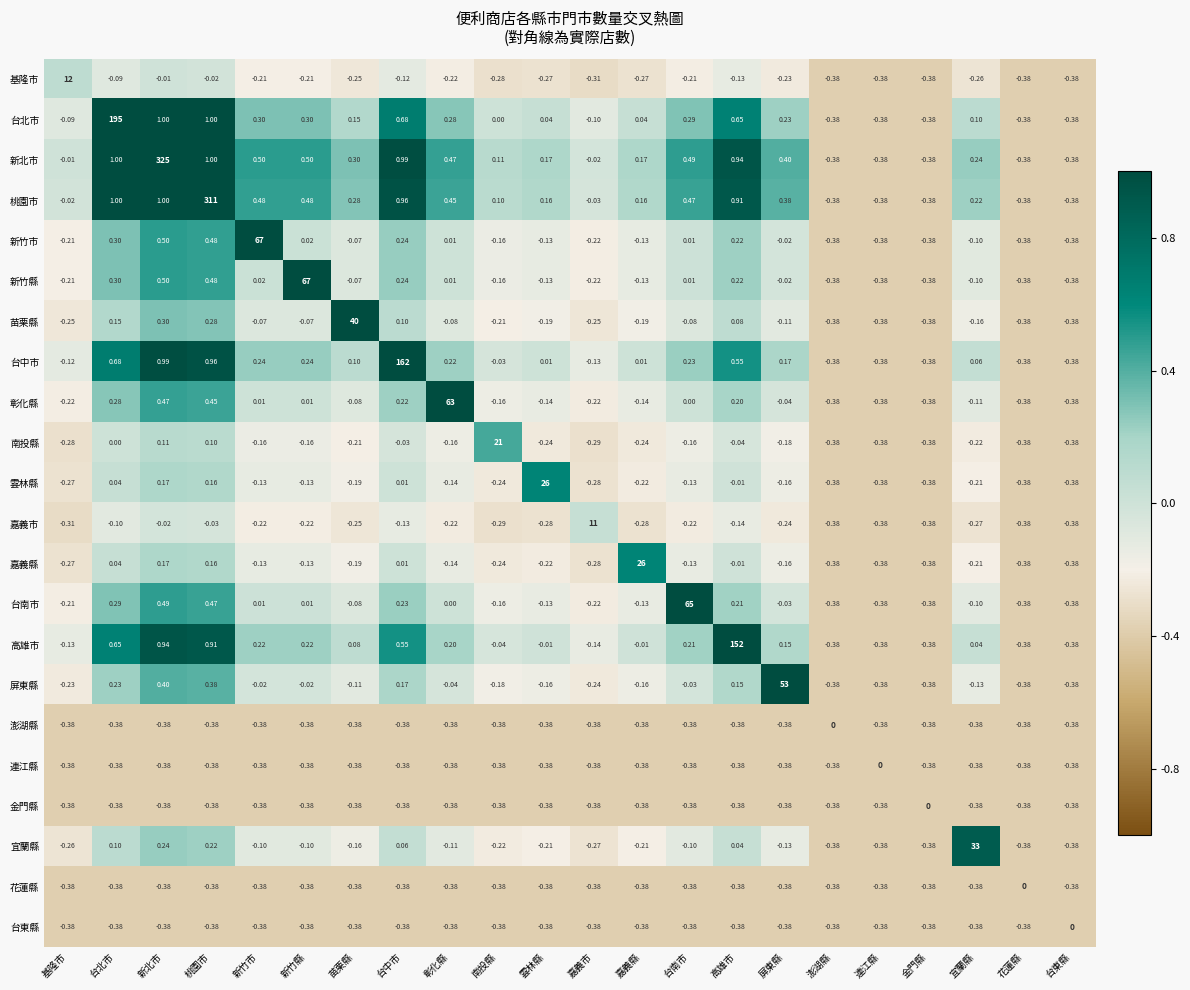

Which series has the largest total across all categories?

新北市